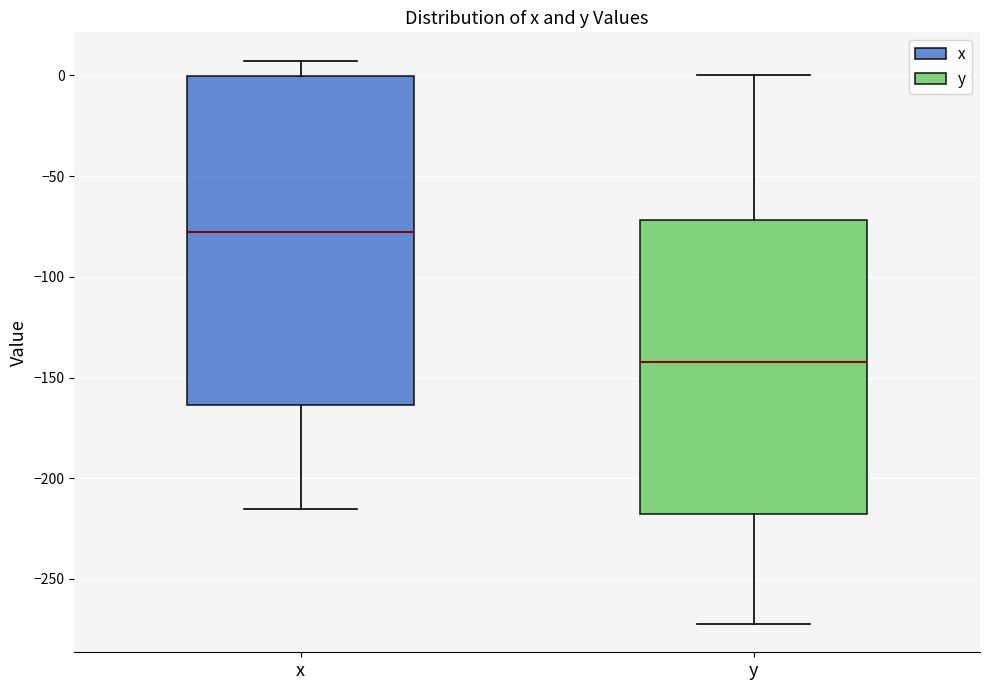

Which box is the tallest, from its lower edge to its upper edge?

x